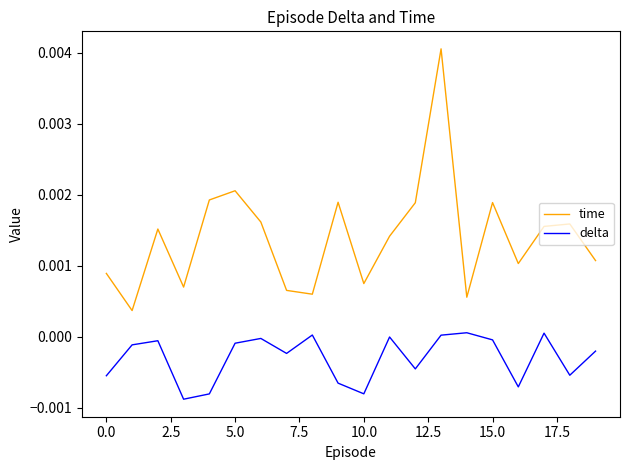

True or false: time and delta cross at least once.

False